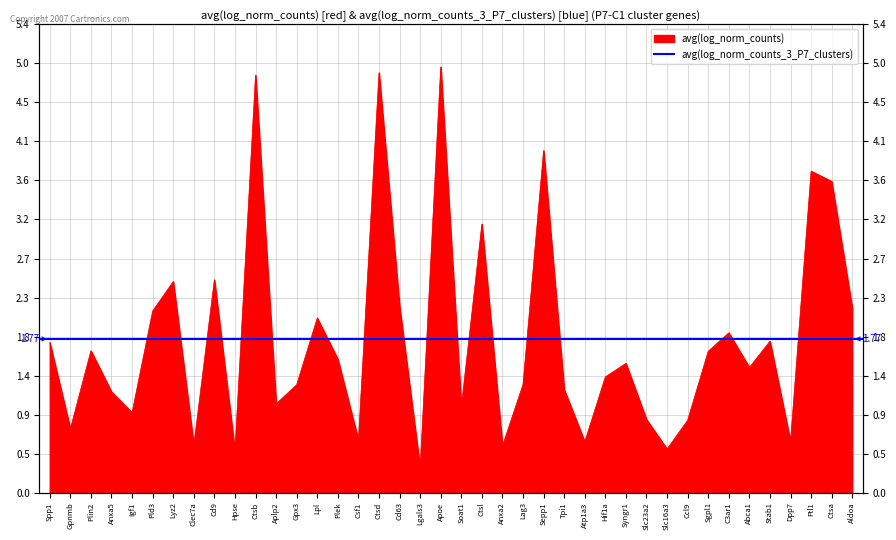

What is the value of the 38th point from the left?

3.7